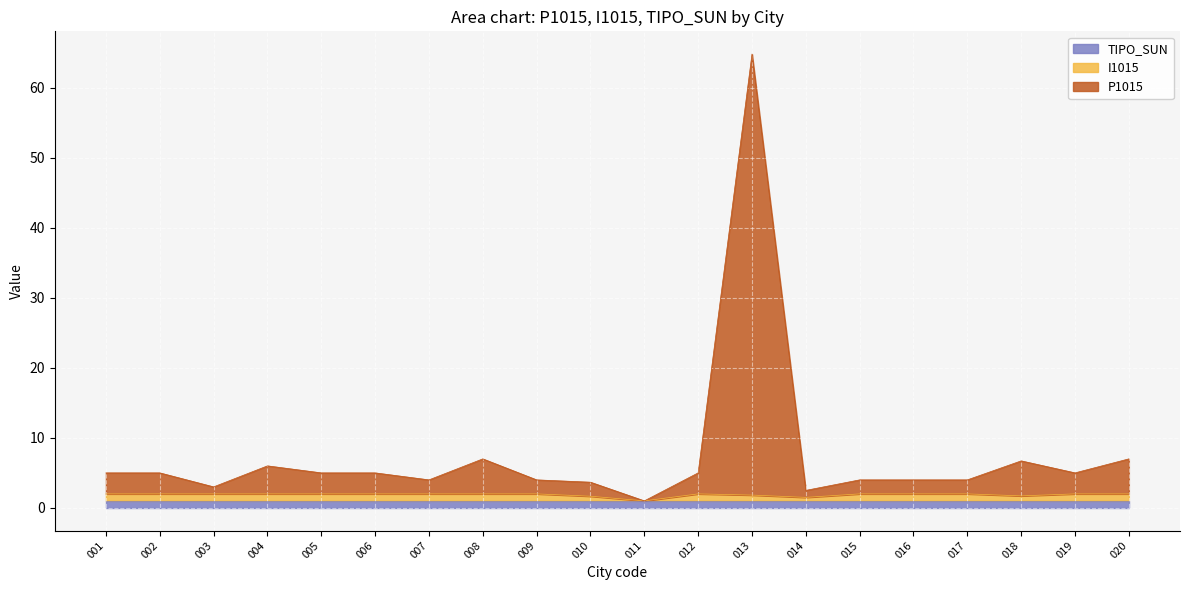

Does the chart display data point markers on the line(s)?

No